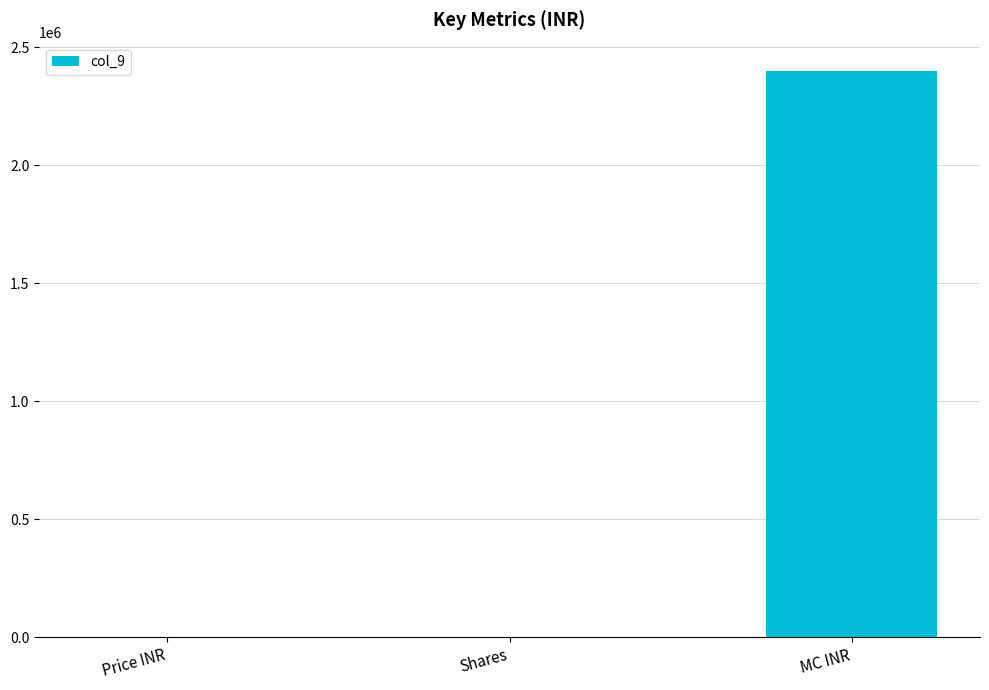

The chart shows a value of 2399000 at MC INR. True or false?

True